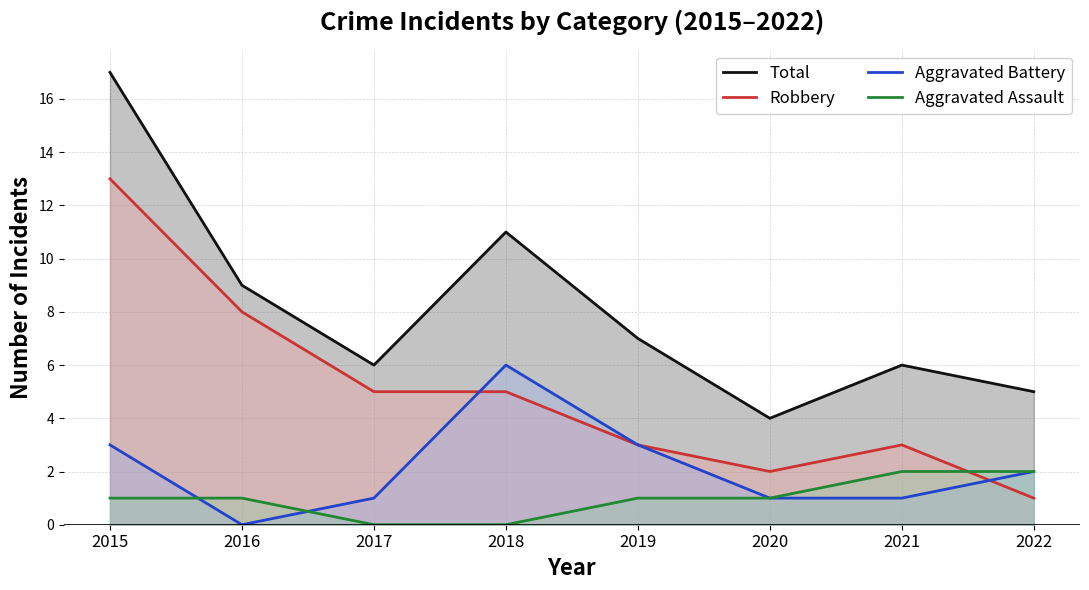

What is the difference between the second highest and minimum values in the Robbery series?

7